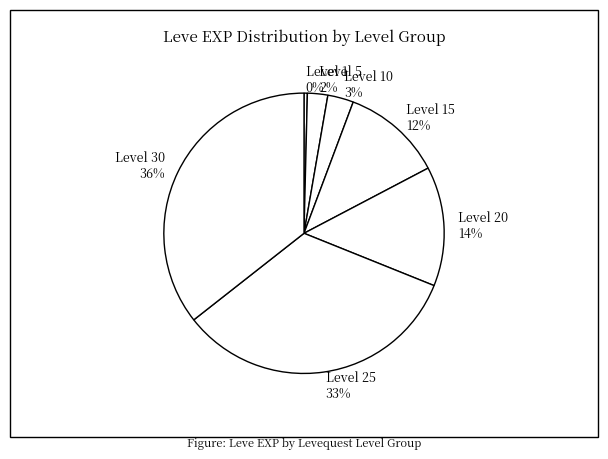

To the nearest percent, what percentage of the pie is Level 20 14%?

14%